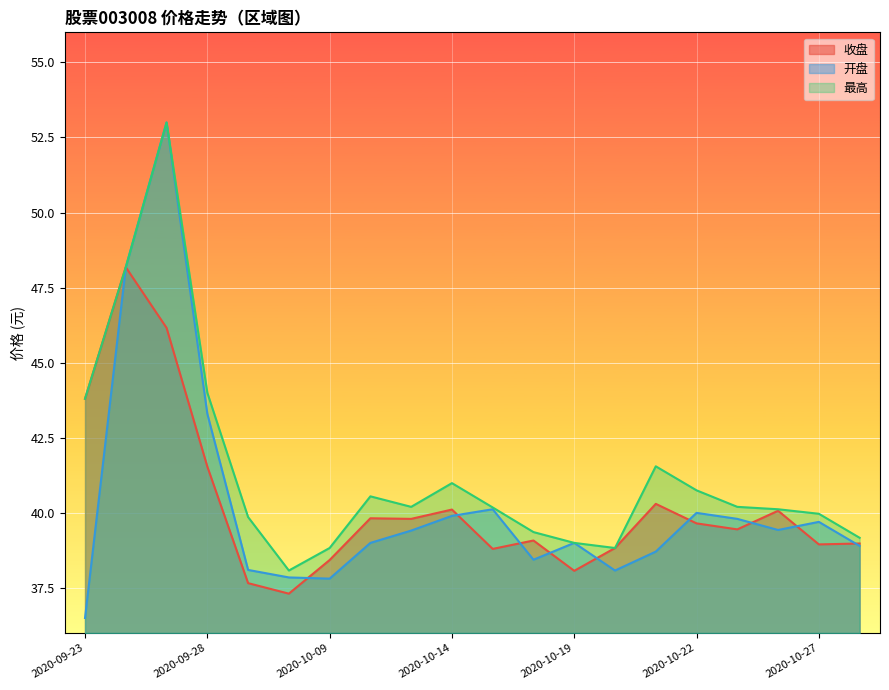

How many values in the 开盘 series are below 39?

8